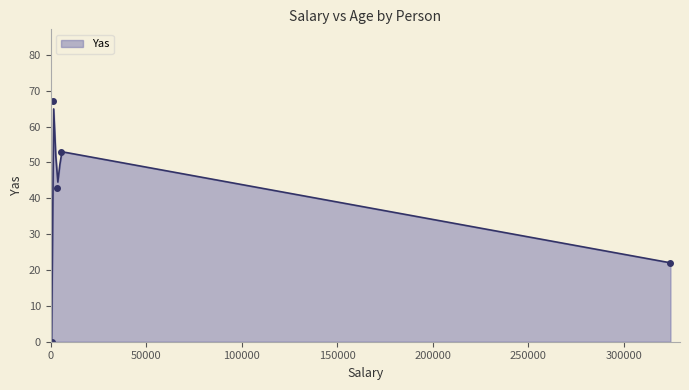

How many lines are shown in the chart?

1